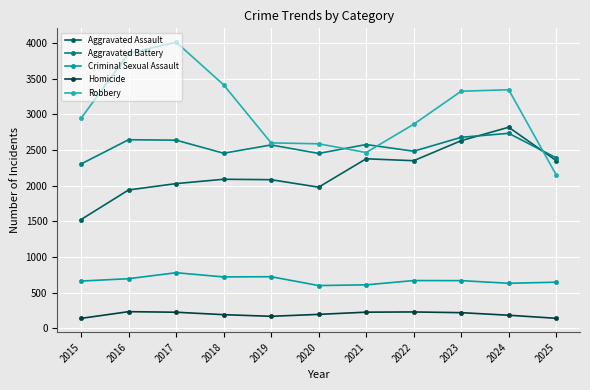

What is the value of the Homicide point at the 11th from the left?

141